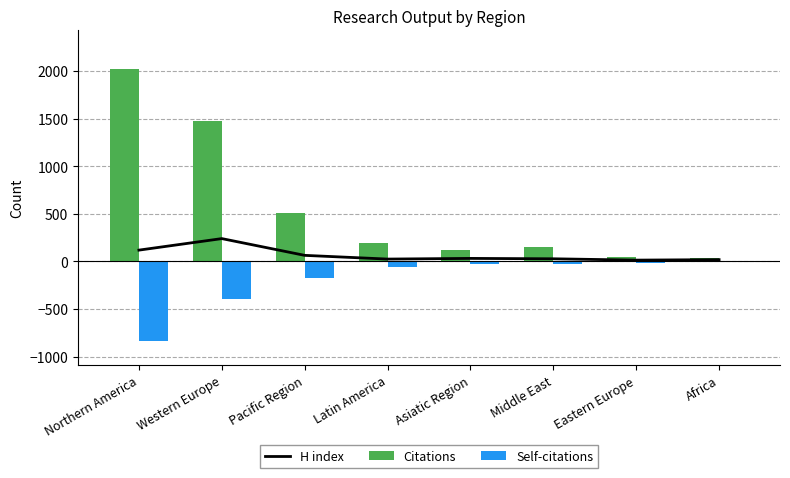

Is it true that H index equals 31 at Asiatic Region?

True